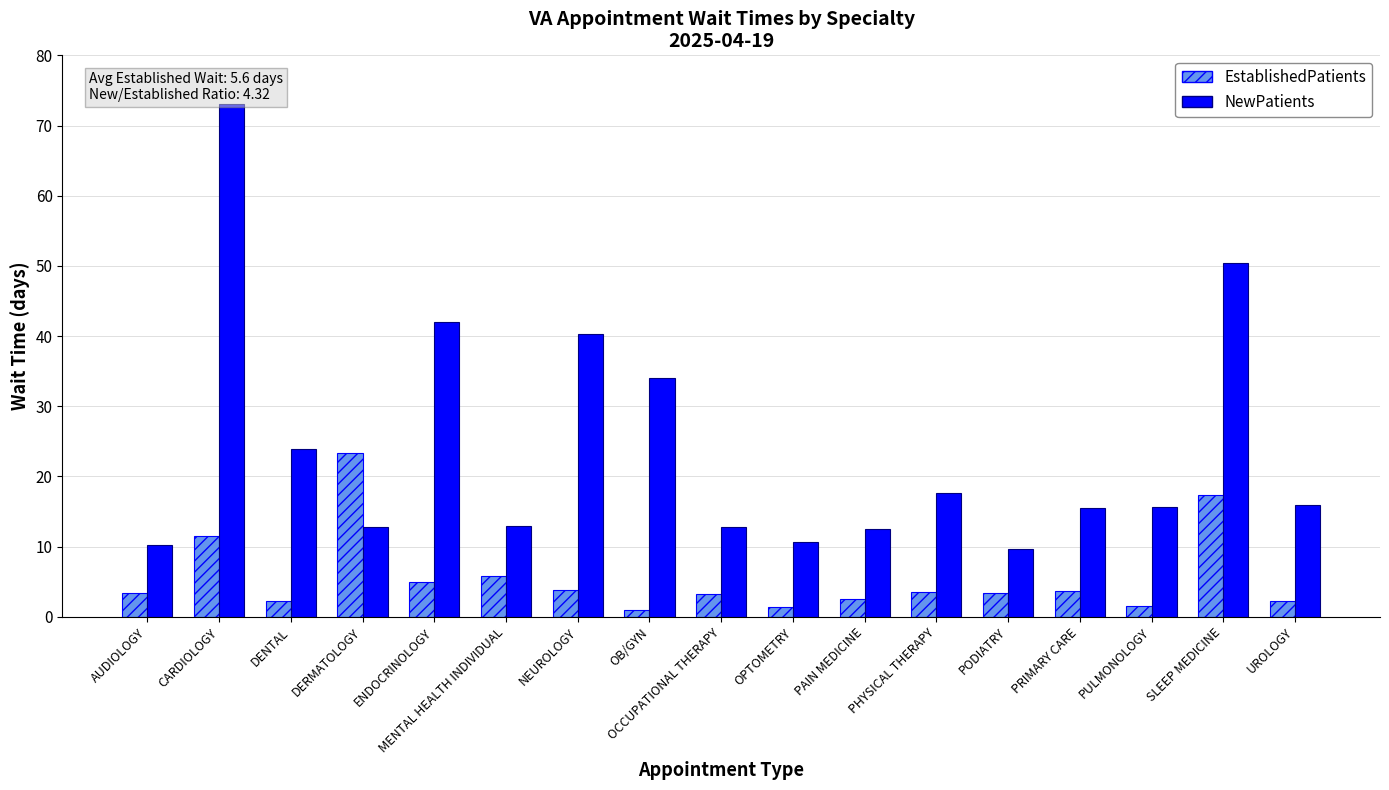

What is the value of the NewPatients bar at the 12th from the left?

17.7